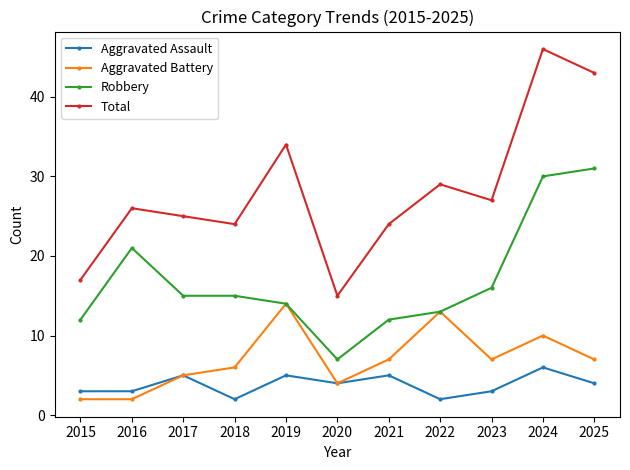

What is the approximate value of Robbery at 2025, to the nearest 5?

30